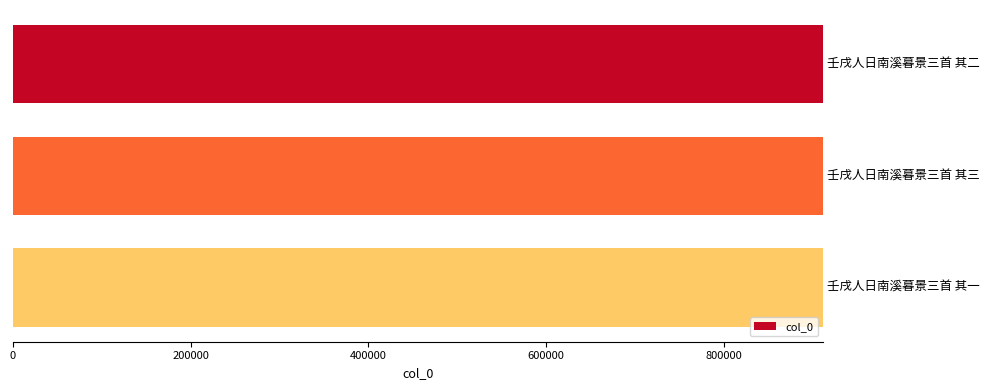

What is the sum of all values?

2736234